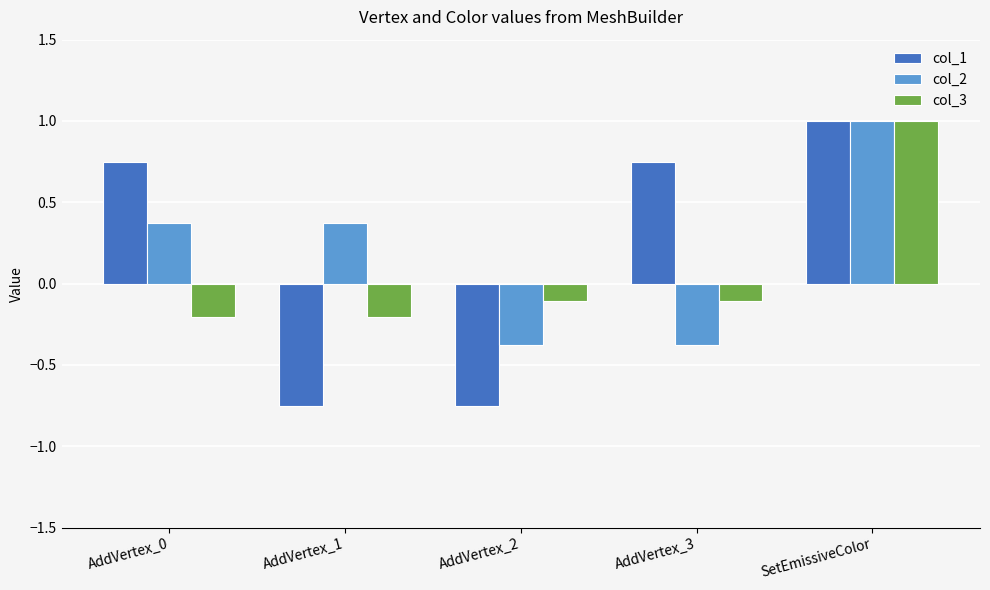

At AddVertex_3, list the series in order from smallest to largest.

col_2, col_3, col_1